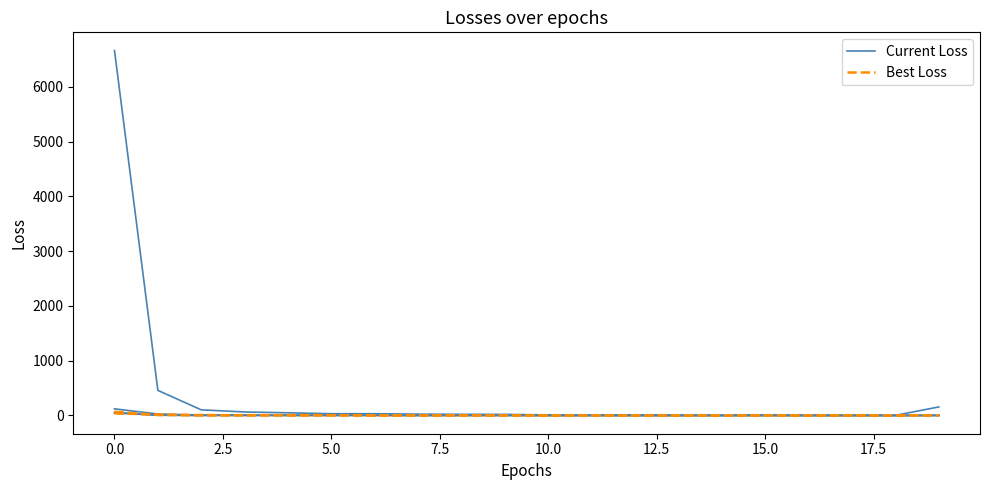

What is the highest value of the Current Loss series?

6662